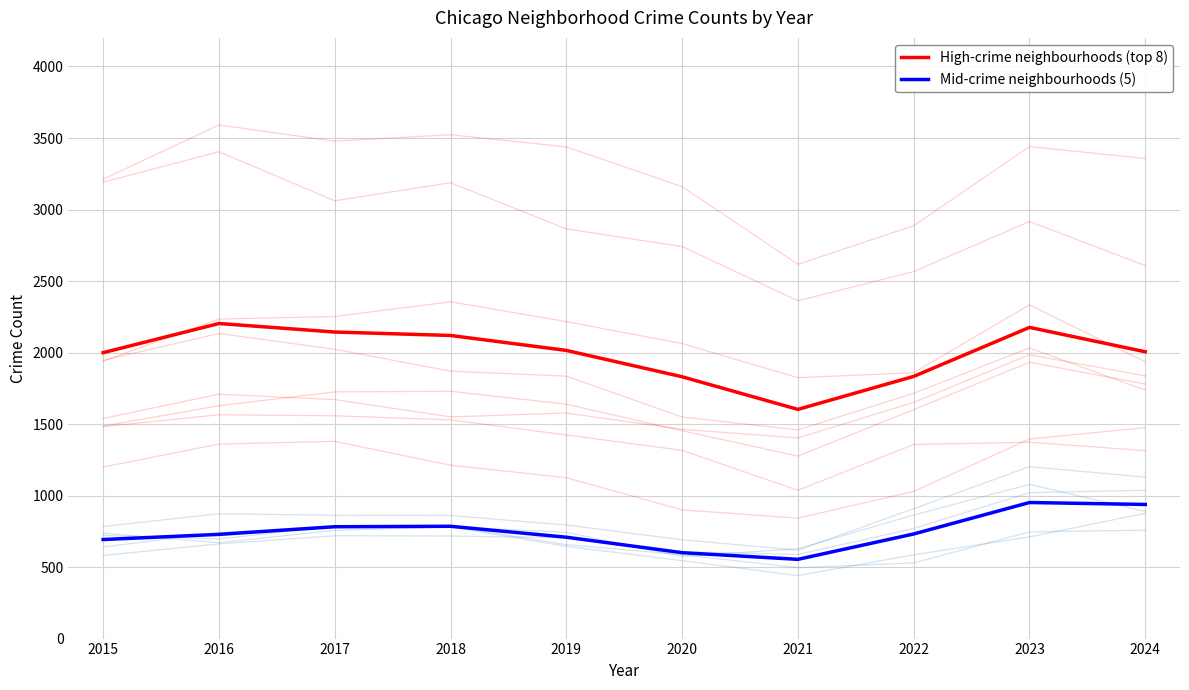

What are all the series names shown in the legend?

High-crime neighbourhoods (top 8), Mid-crime neighbourhoods (5)